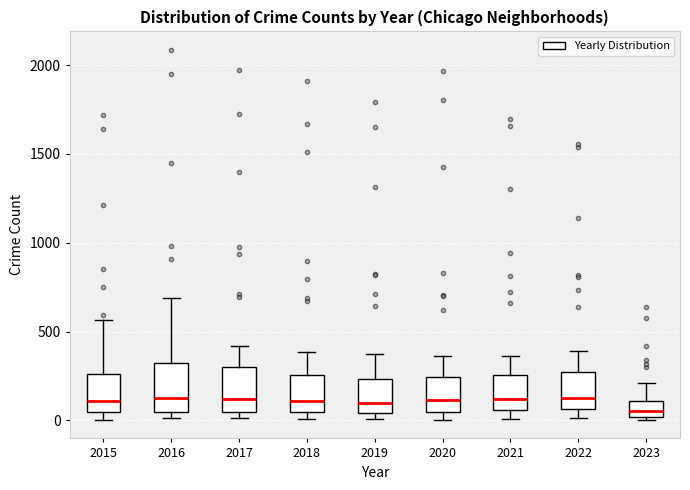

Where does the upper whisker of the box at x = 2017 end on the y-axis? The values are not printed on the chart, so give them approximately, as read against the axis.

400